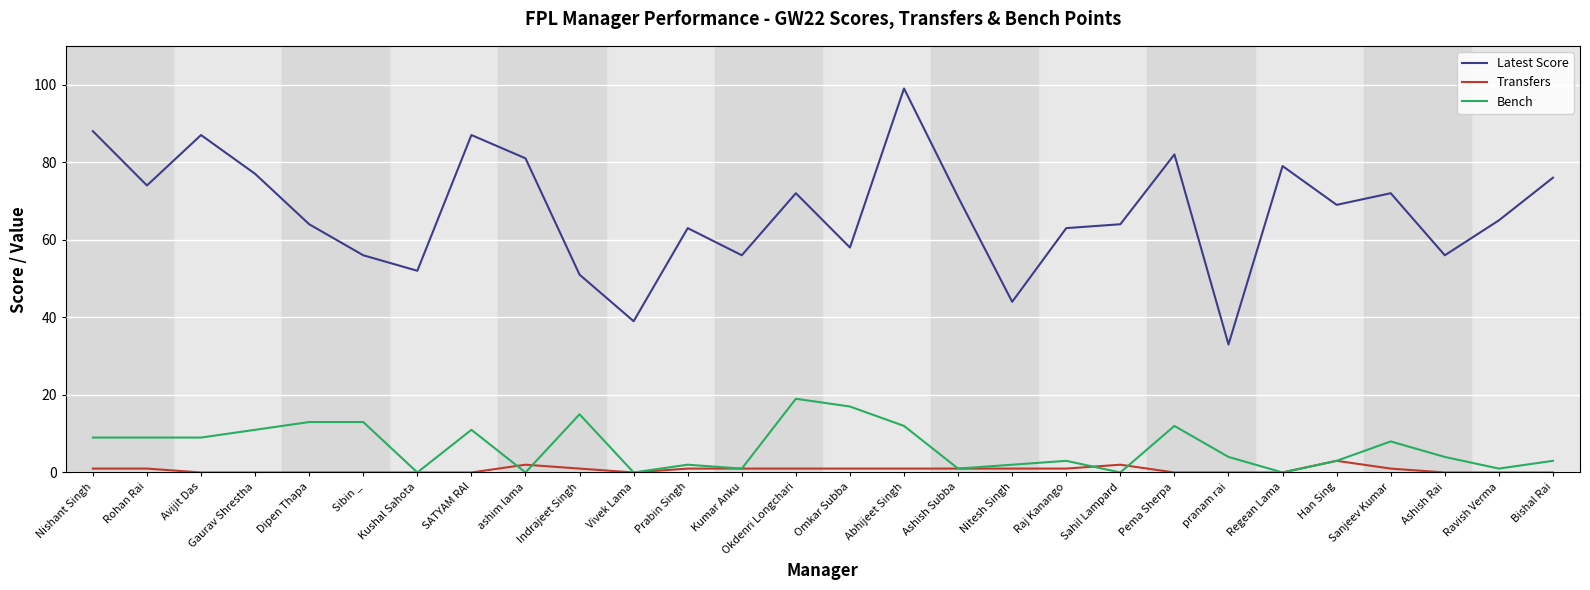

How many lines are shown in the chart?

3